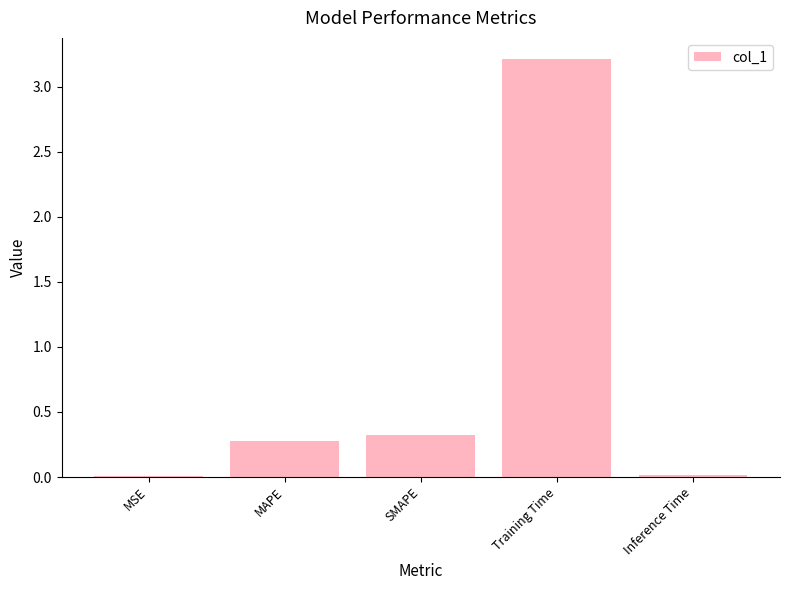

At which category does the chart reach its peak across all series?

Training Time